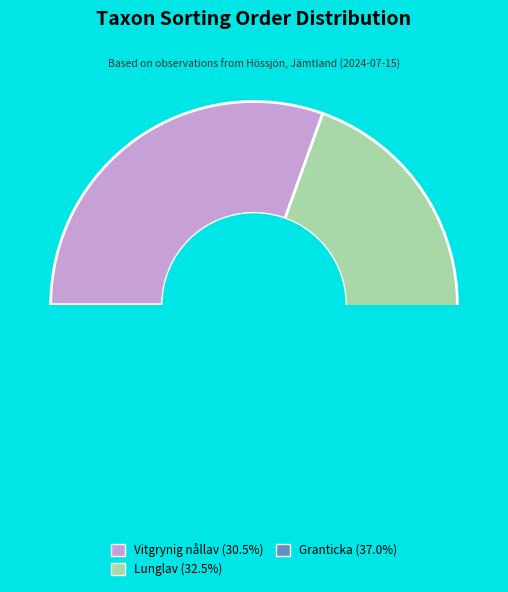

What percentage is the Lunglav (118464674) slice, to the nearest percent?

33%